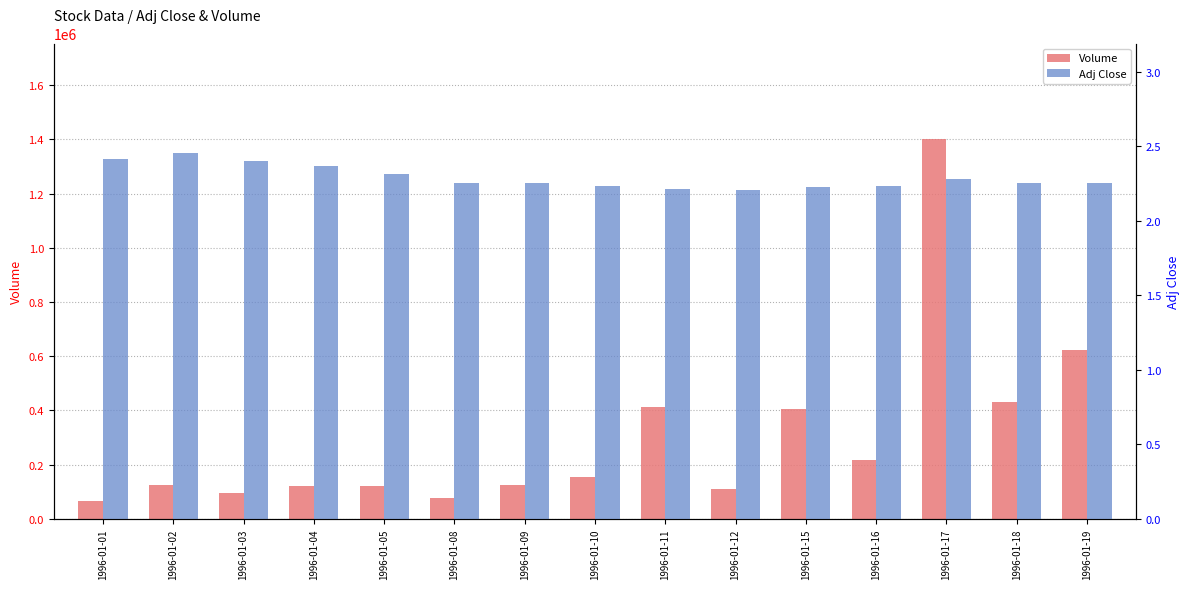

At how many categories does at least one series exceed 807739?

1